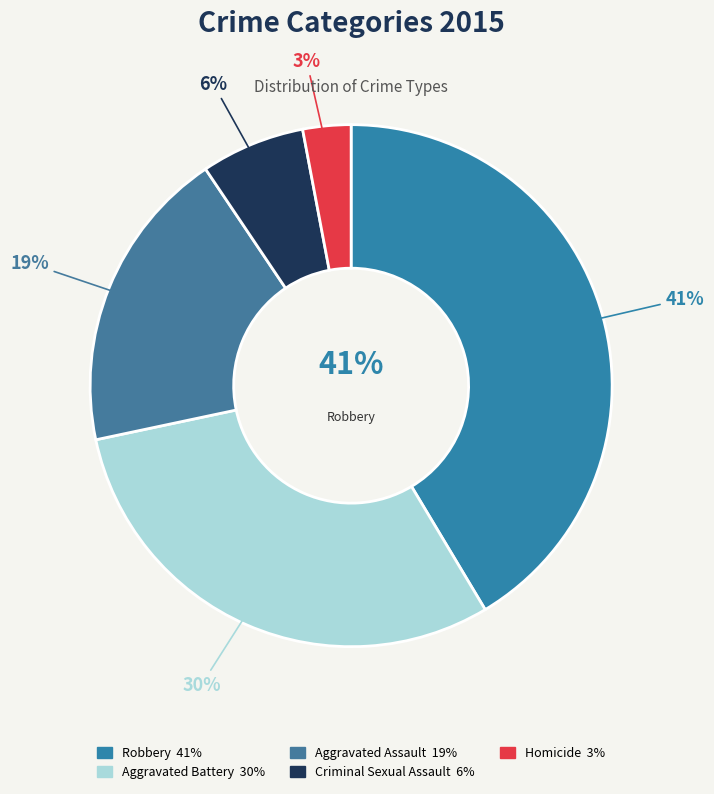

Combined, what portion of the pie is Robbery and Aggravated Assault?

60.3%